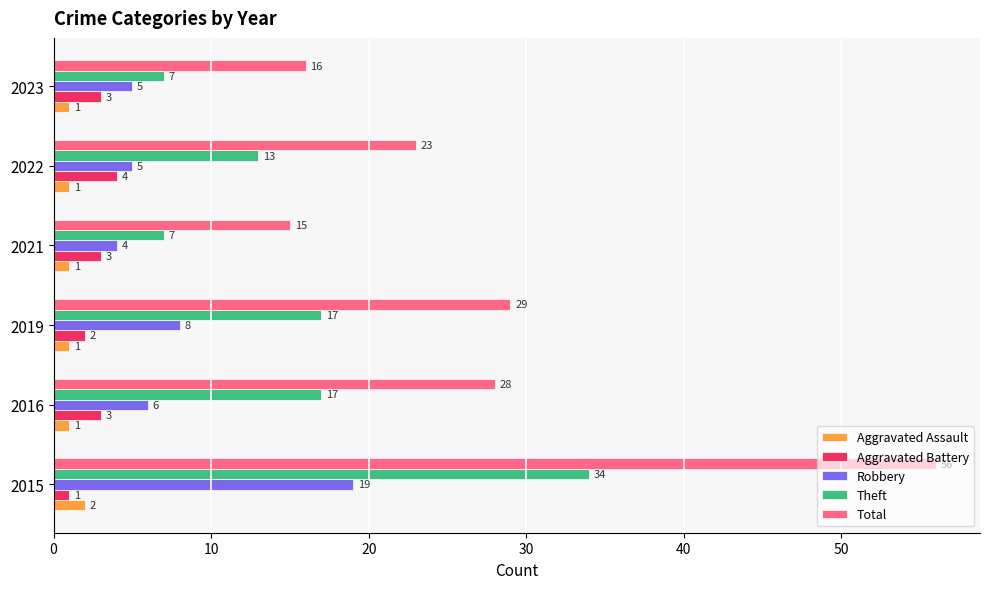

What value does the Robbery series have at 2019?

8